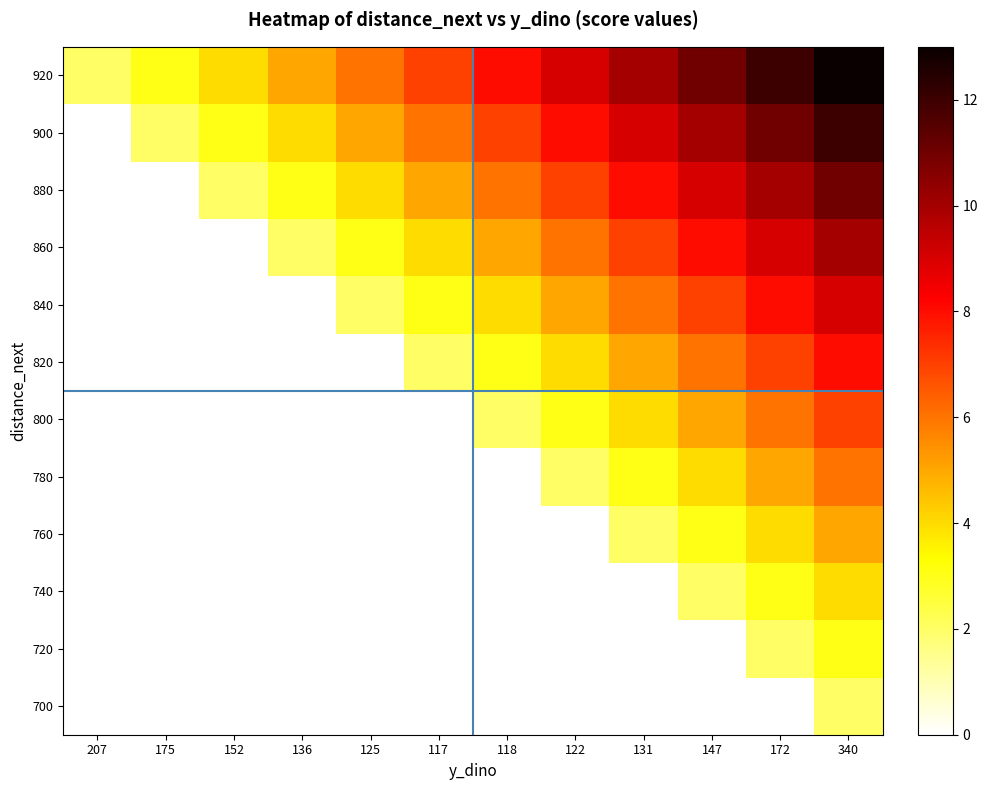

List the series in order of their peak value, highest first.

920, 900, 880, 860, 840, 820, 800, 780, 760, 740, 720, 700